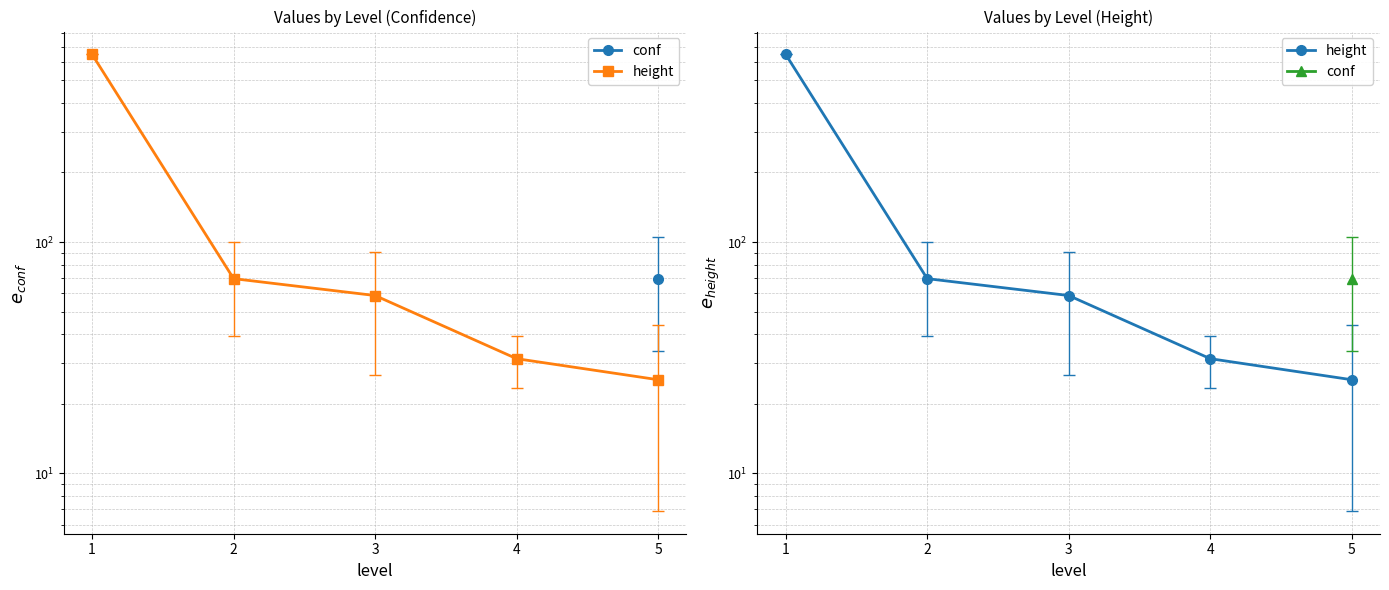

How many values in conf are above zero?

1